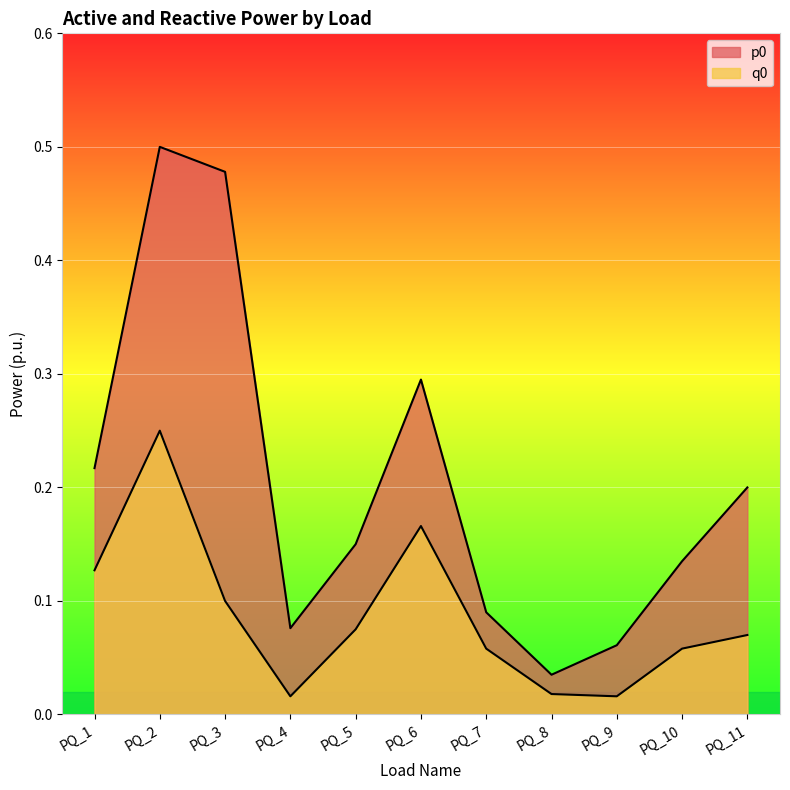

List the series in order of their overall mean, lowest first.

q0, p0